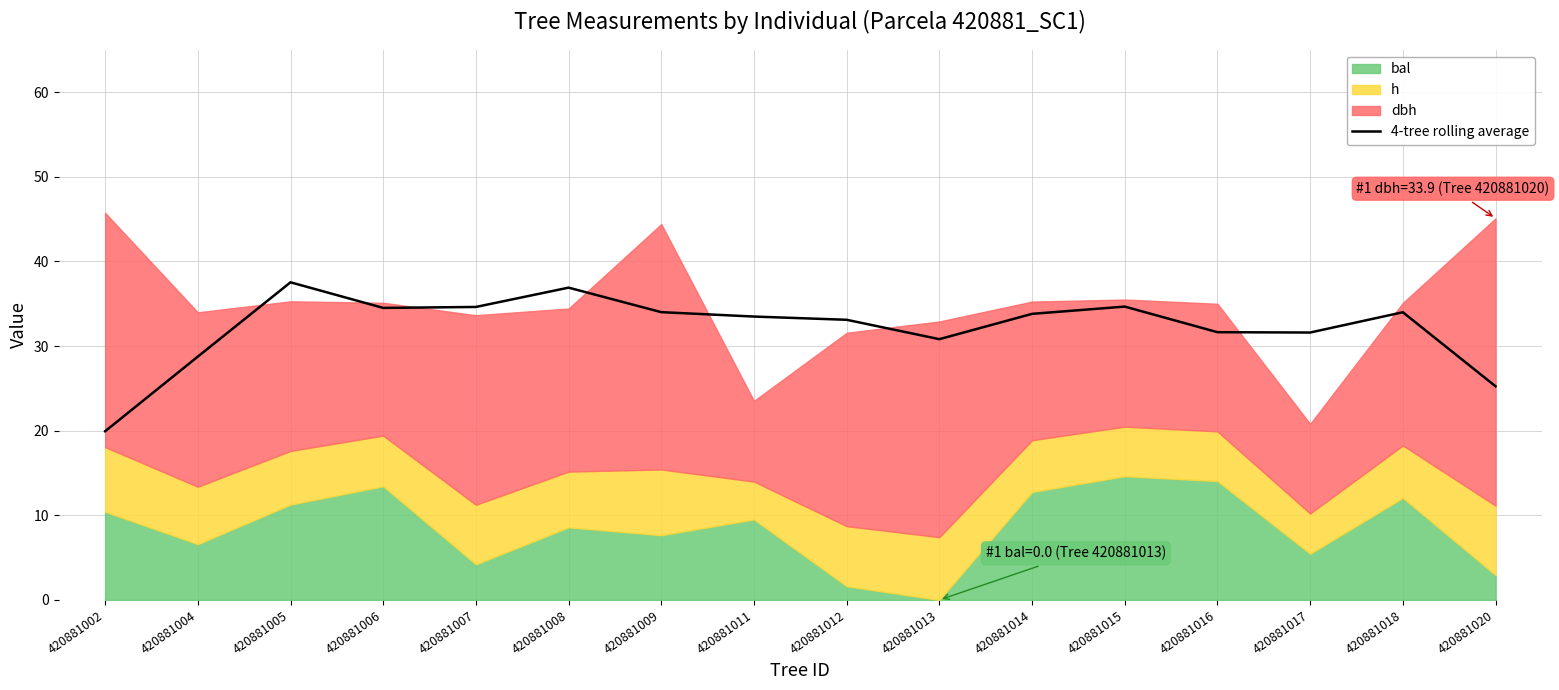

True or false: the data shows 22.0 at 420881012.

False